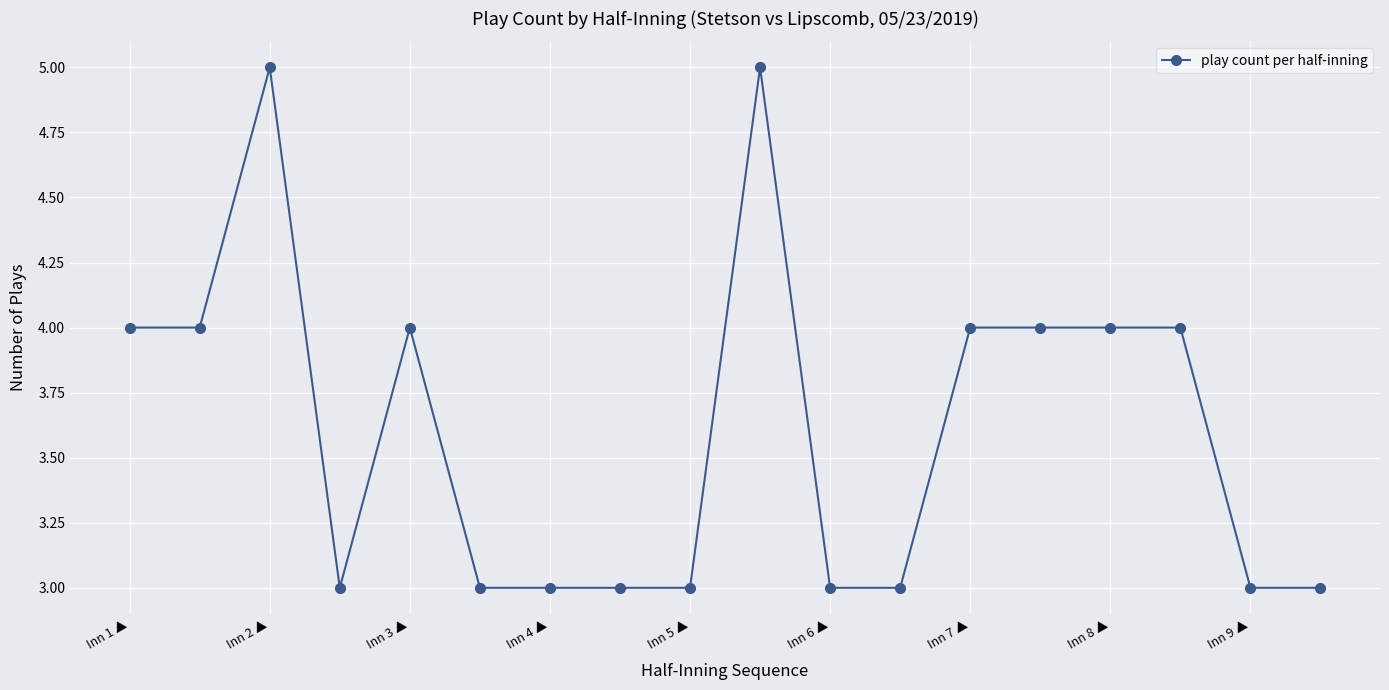

What is the greatest value displayed?

5